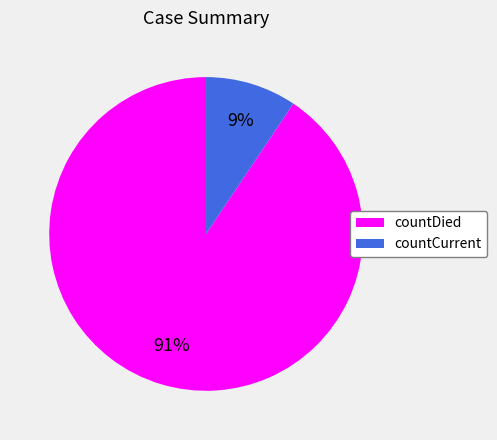

Do countDied and countCurrent together represent more than half of the pie?

Yes